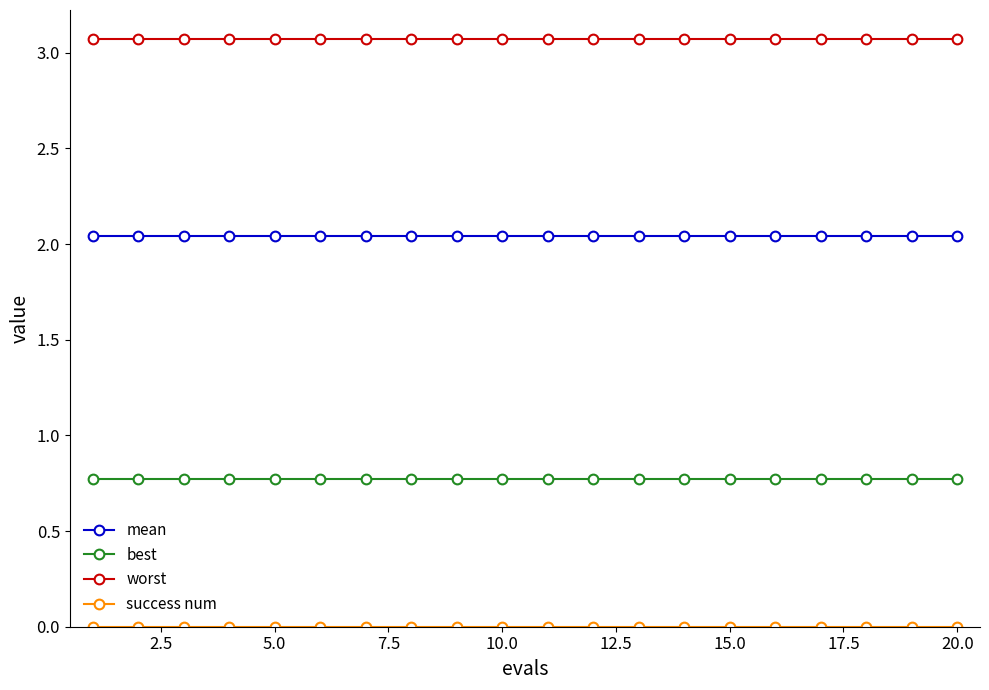

What is the value of the best point at the 4th from the left?

0.8